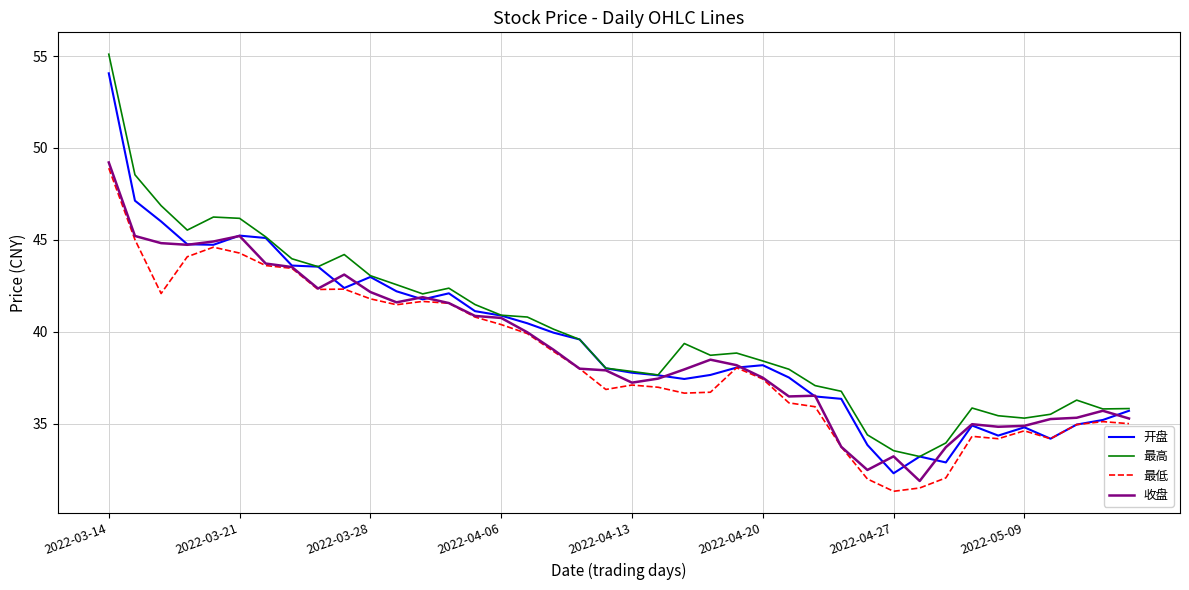

What is the maximum value for 最低?

48.9